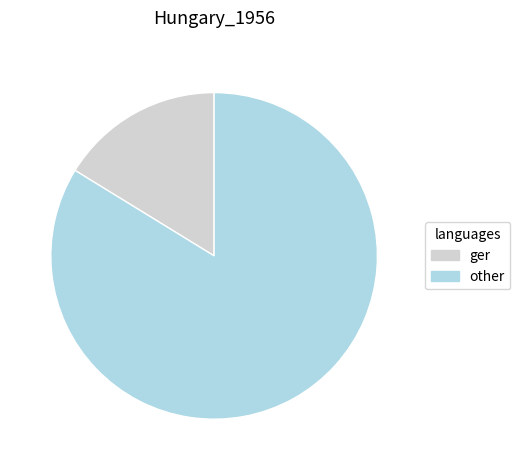

Which slice is the smallest?

ger